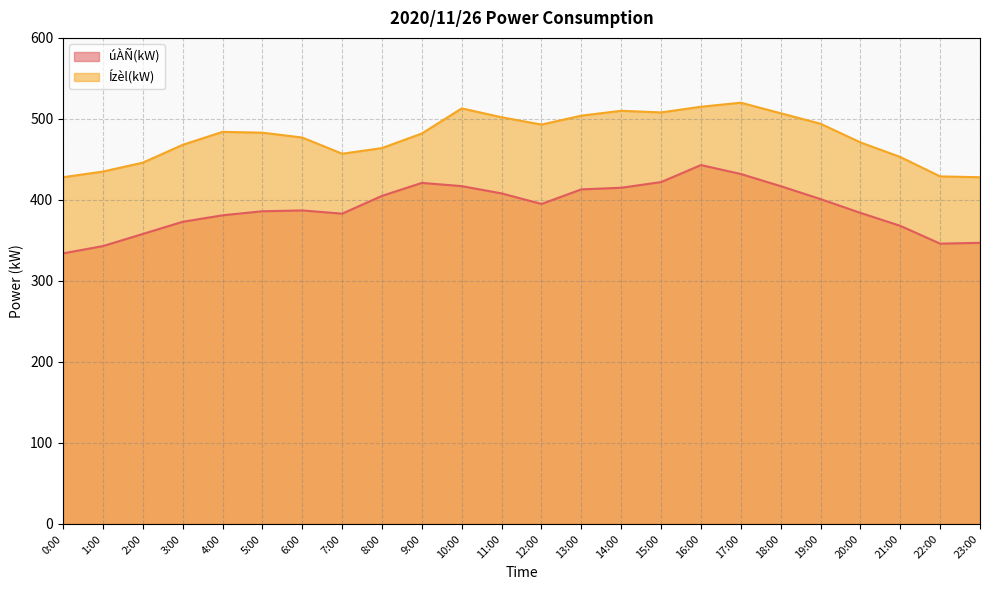

Reading left to right, what are all the values shown in this chart?

úÀÑ(kW): 334	343	358	373	381	386	387	383	405	421	417	408	395	413	415	422	443	432	417	401	384	368	346	347
Ízèl(kW): 428	435	446	468	484	483	477	457	464	482	513	502	493	504	510	508	515	520	507	494	471	453	429	428